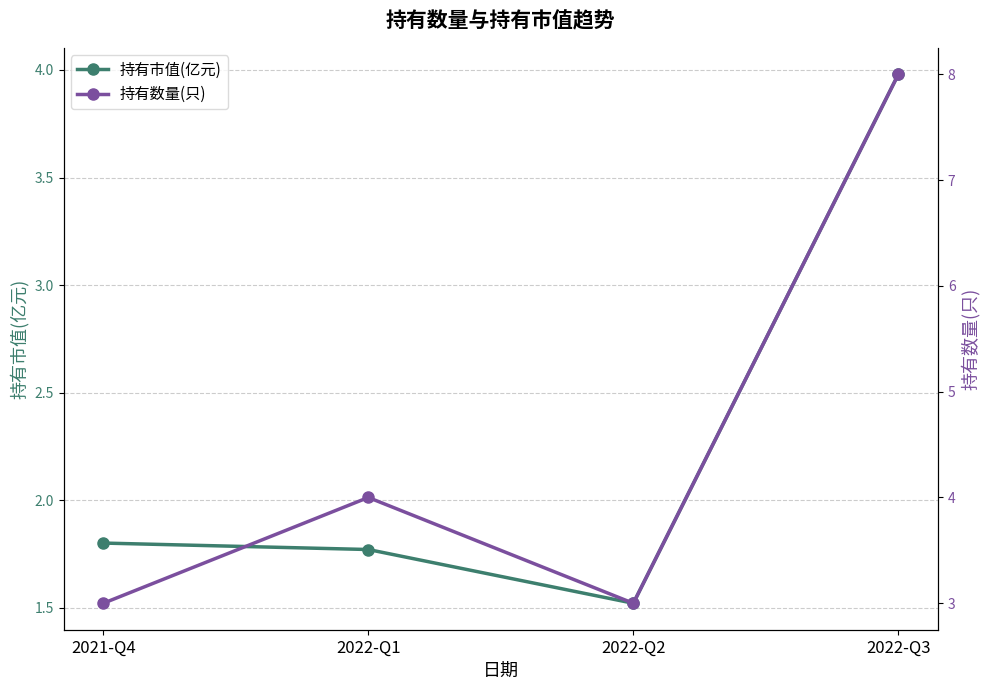

What is the minimum value for 持有市值(亿元)?

1.5